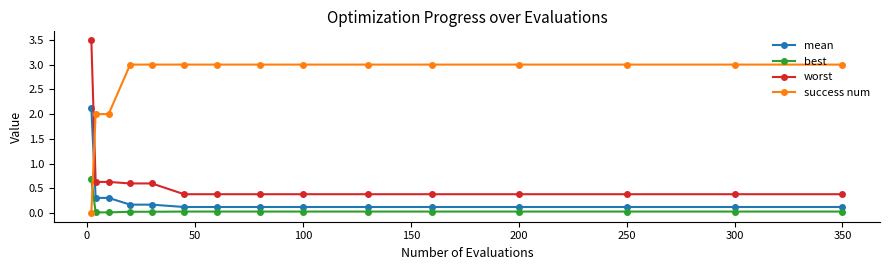

List the series in order of their peak value, lowest first.

best, mean, success num, worst